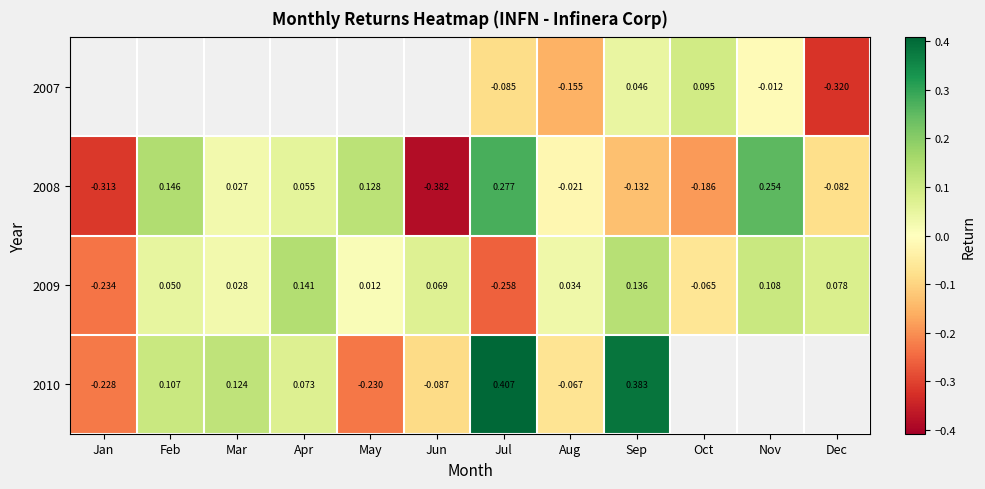

At which label does 2009 reach its peak?

Apr